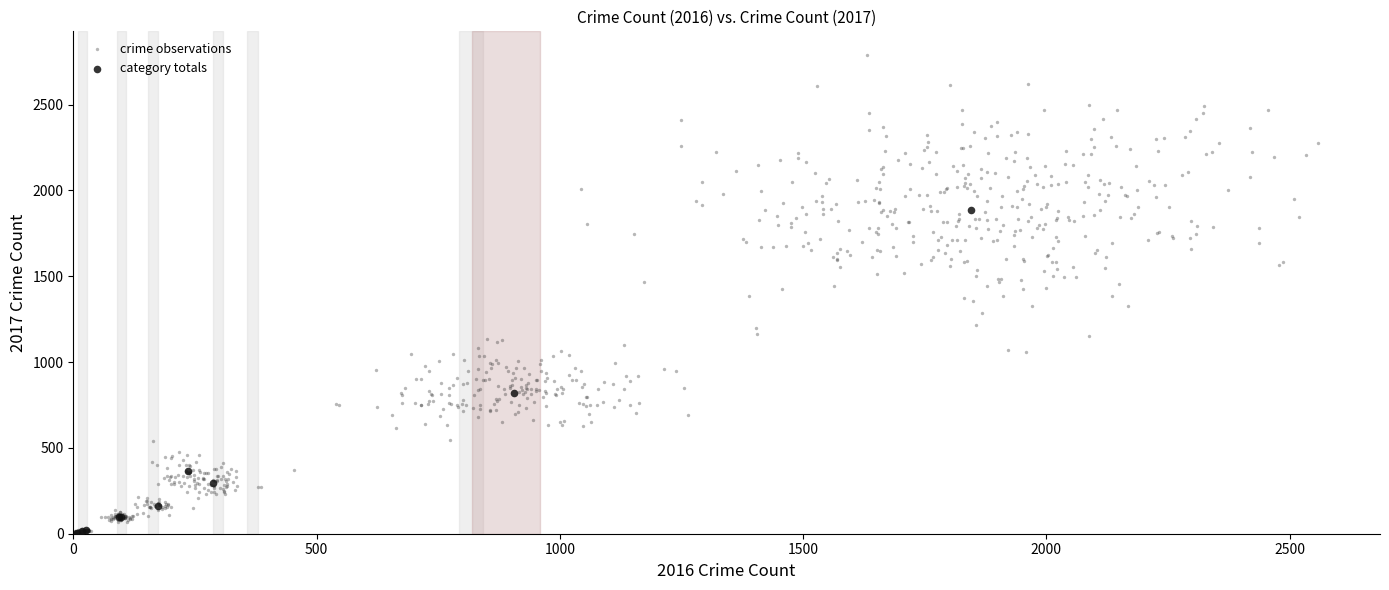

Which series contains the highest Y value?

crime observations